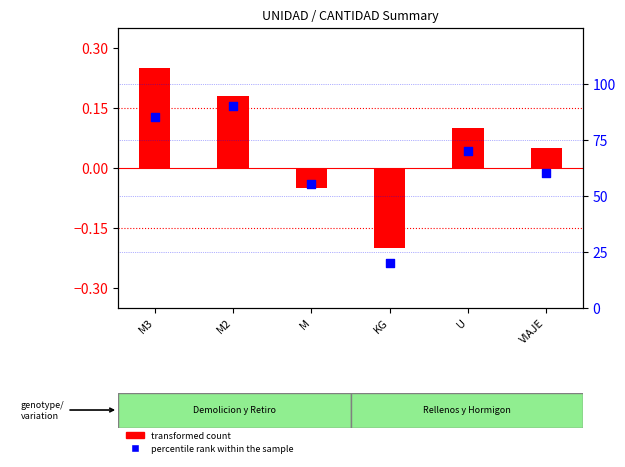

Which series has the largest total across all categories?

percentile rank within the sample